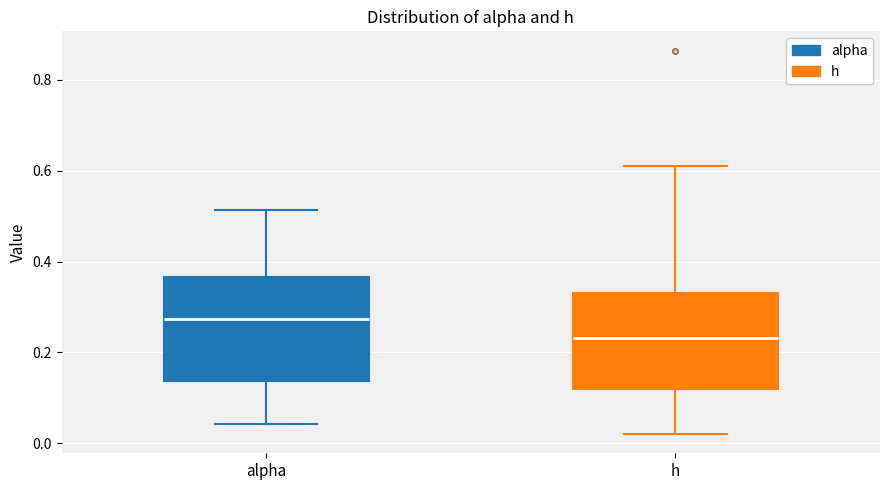

Reading left to right, read every box against the y-axis: the position of its median line, the range the box covers, and the ends of its whiskers. The values are not printed on the chart, so give them approximately, as read against the axis.

alpha: median 0.28, box 0.14 to 0.36, whiskers 0.04 to 0.52
h: median 0.24, box 0.12 to 0.34, whiskers 0.02 to 0.62